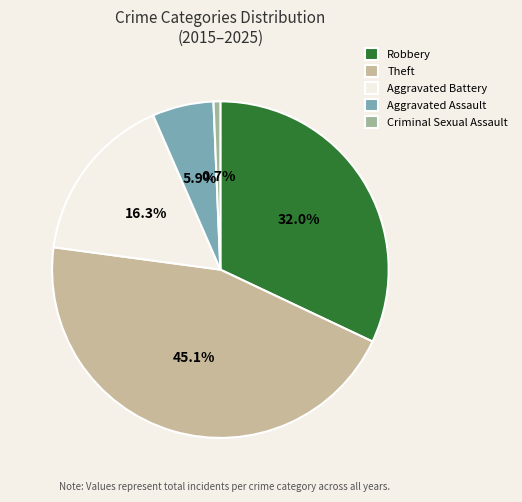

What is the total percentage of Criminal Sexual Assault and Aggravated Battery?

17.0%